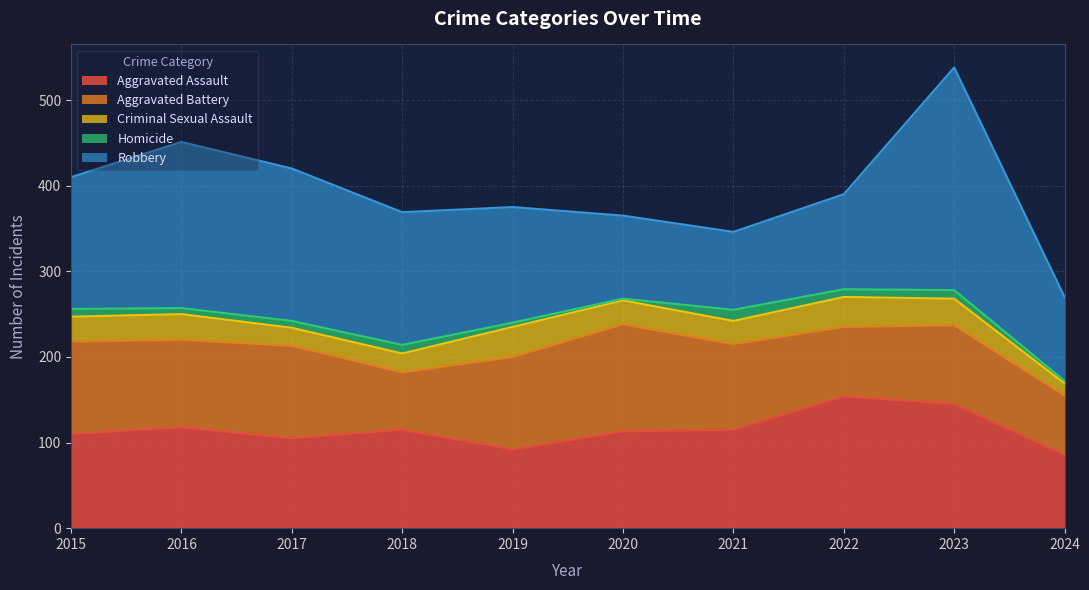

Which has a higher value, 2016 or 2021?

2016